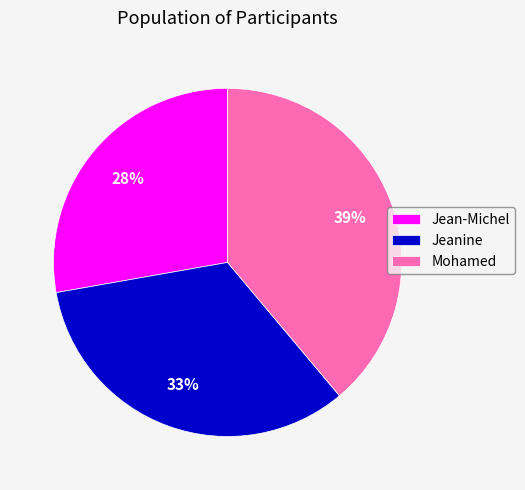

To the nearest percent, what percentage of the pie is Jeanine?

33%